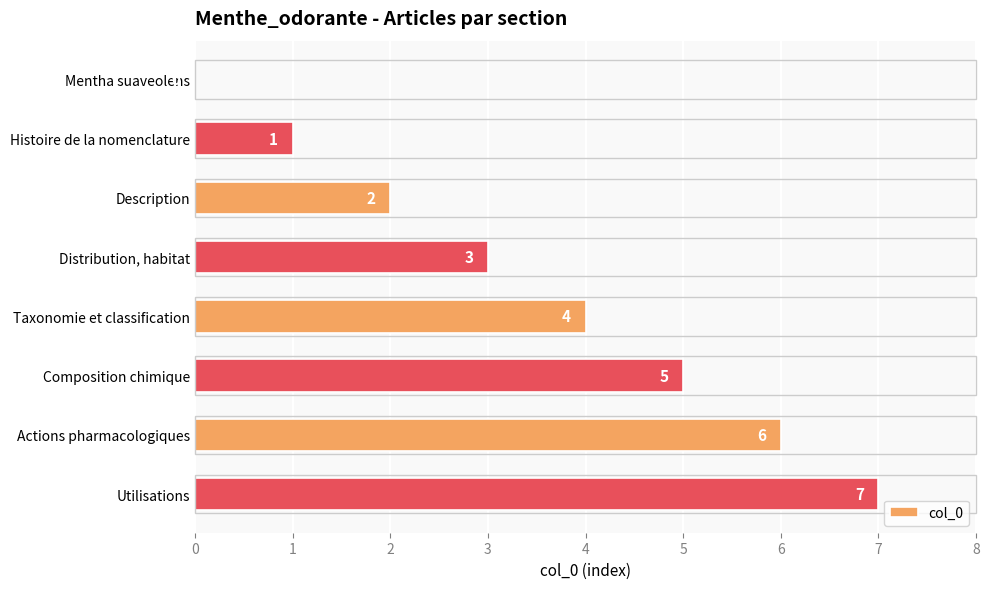

Are the bars horizontal?

Yes